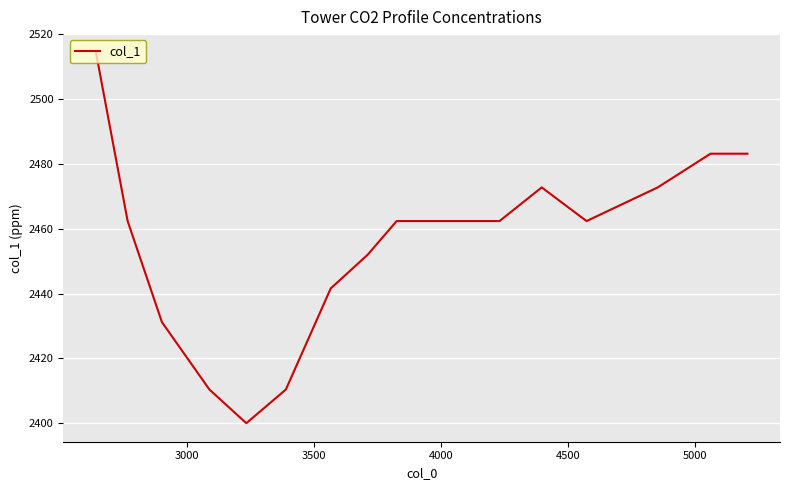

How many distinct data groups are displayed?

1